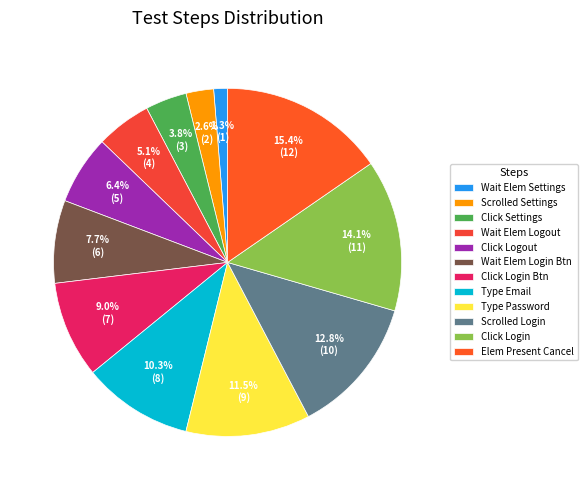

How many segments does this pie chart have?

12